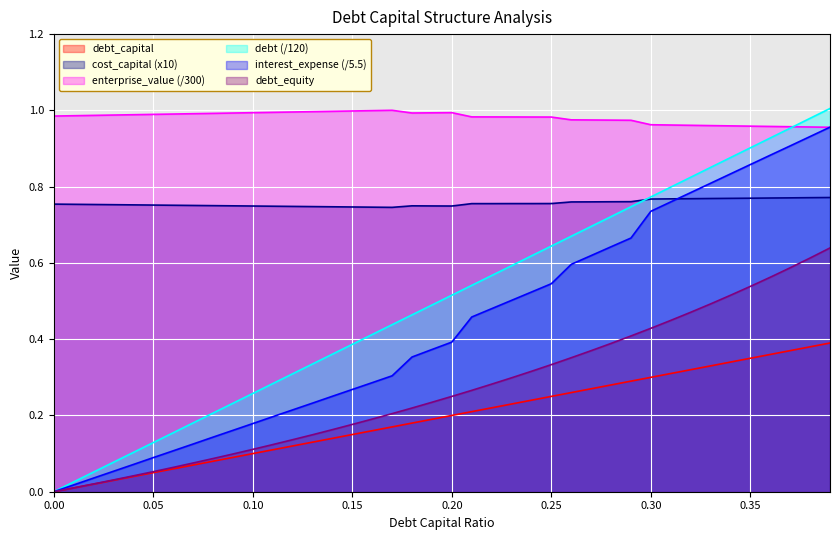

What is the sum of all cost_capital values?

30.3